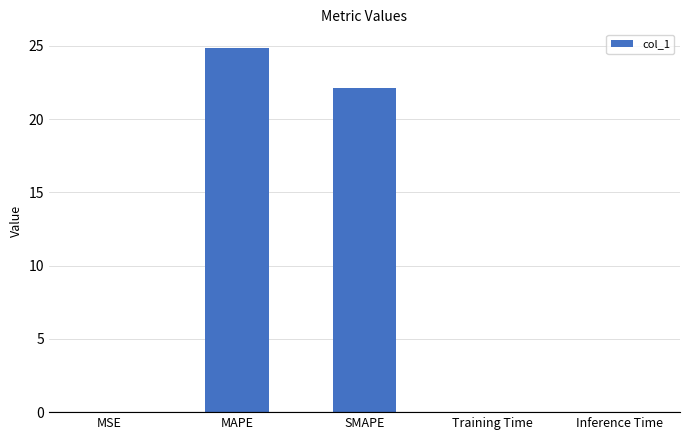

At which label is the value closest to 12?

SMAPE